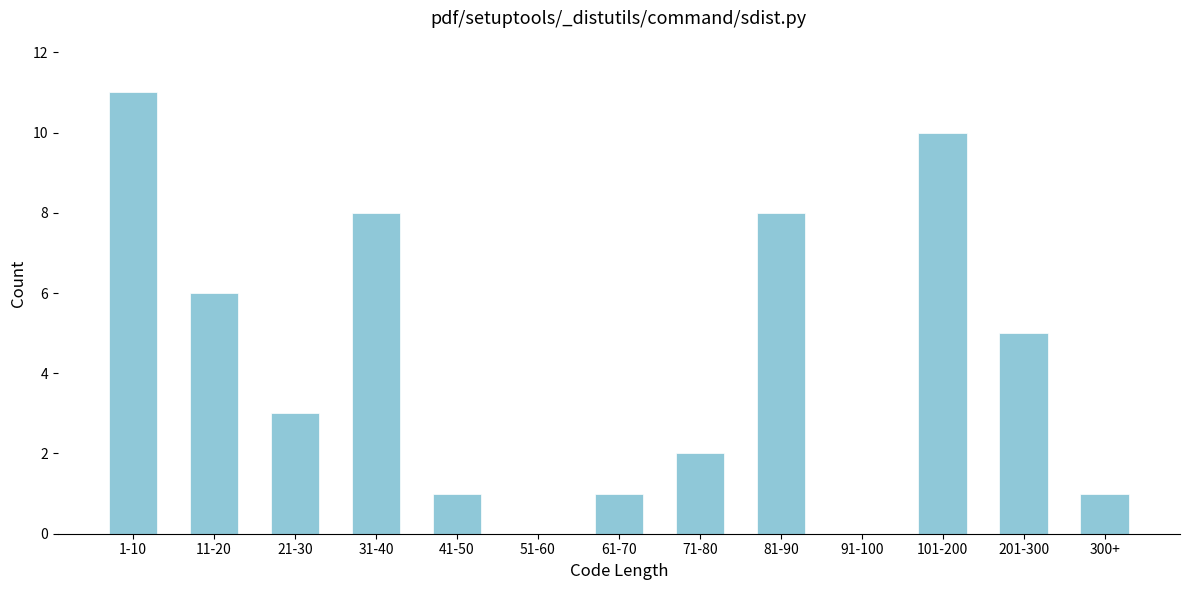

Reading left to right, extract all data points from this chart.

1-10=11	11-20=6	21-30=3	31-40=8	41-50=1	51-60=0	61-70=1	71-80=2	81-90=8	91-100=0	101-200=10	201-300=5	300+=1